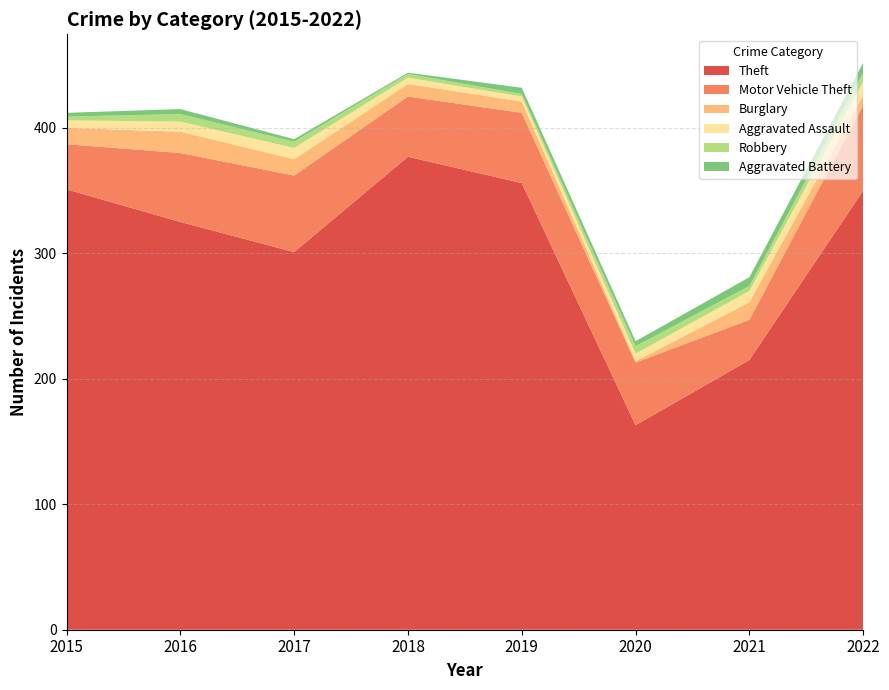

Reading left to right, extract all data points from this chart.

Theft: 351	325	301	377	356	163	215	350
Motor Vehicle Theft: 36	55	61	48	56	50	32	68
Burglary: 13	17	13	10	9	1	14	8
Aggravated Assault: 6	8	9	5	4	6	9	11
Robbery: 3	6	5	3	2	6	4	7
Aggravated Battery: 3	4	2	1	5	4	7	8